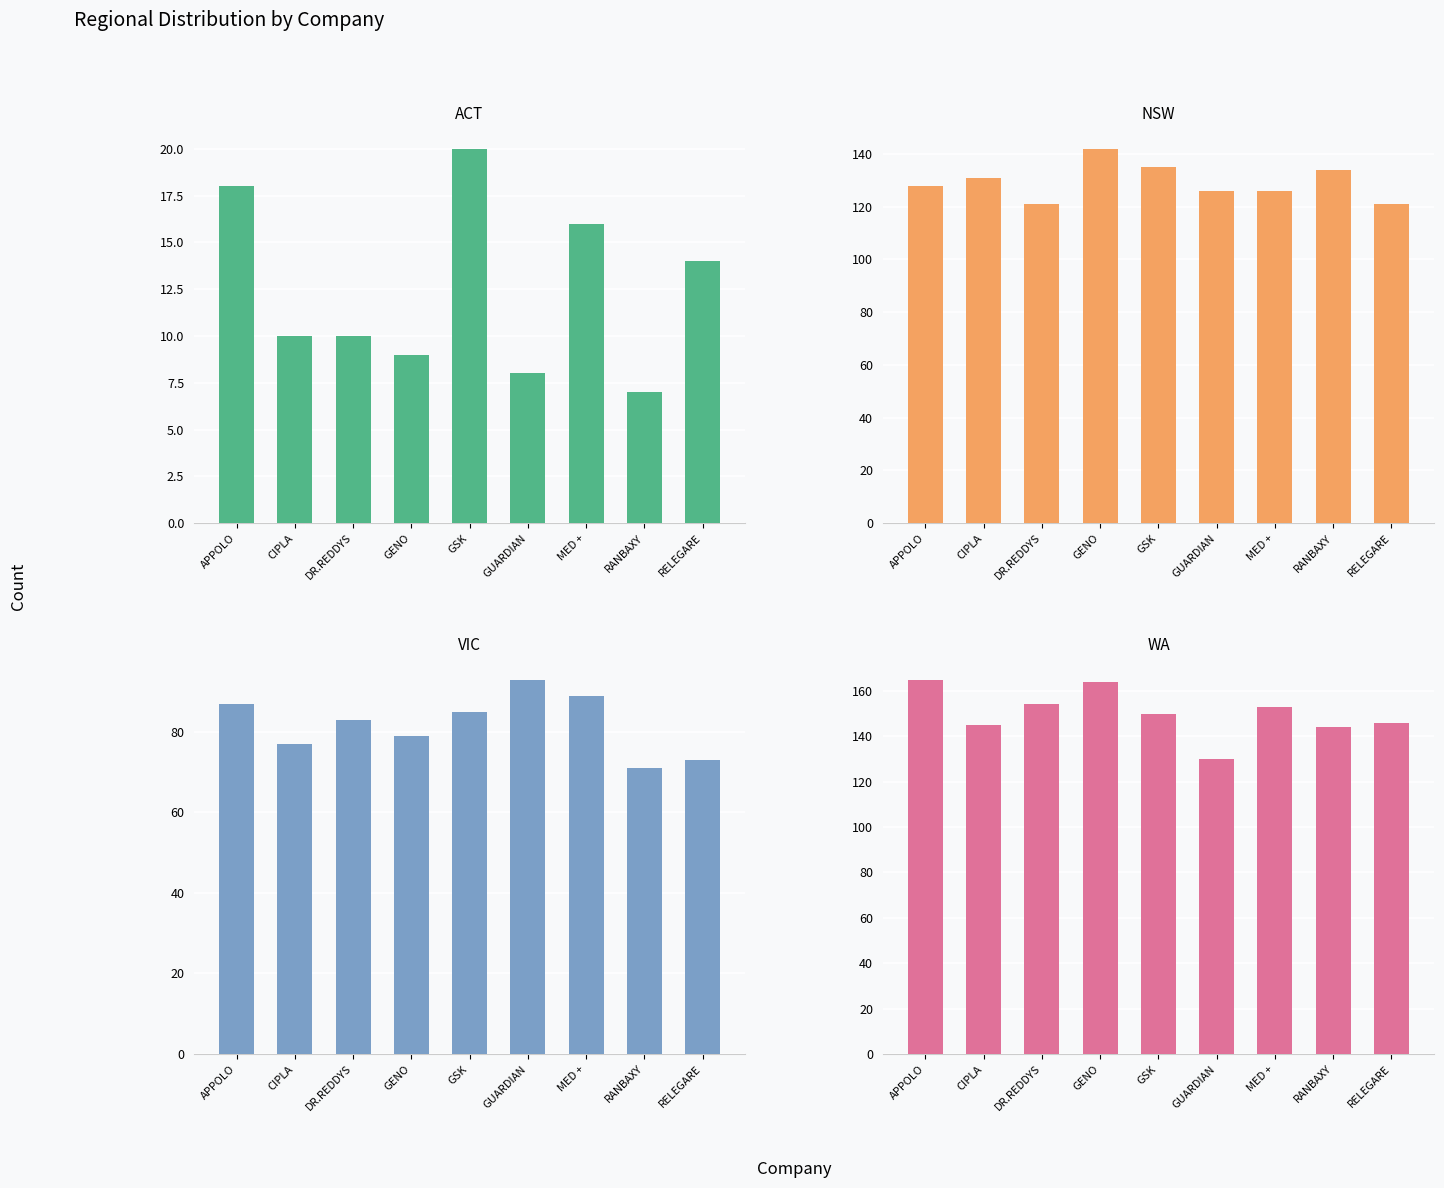

How many bars are there in each group?

4